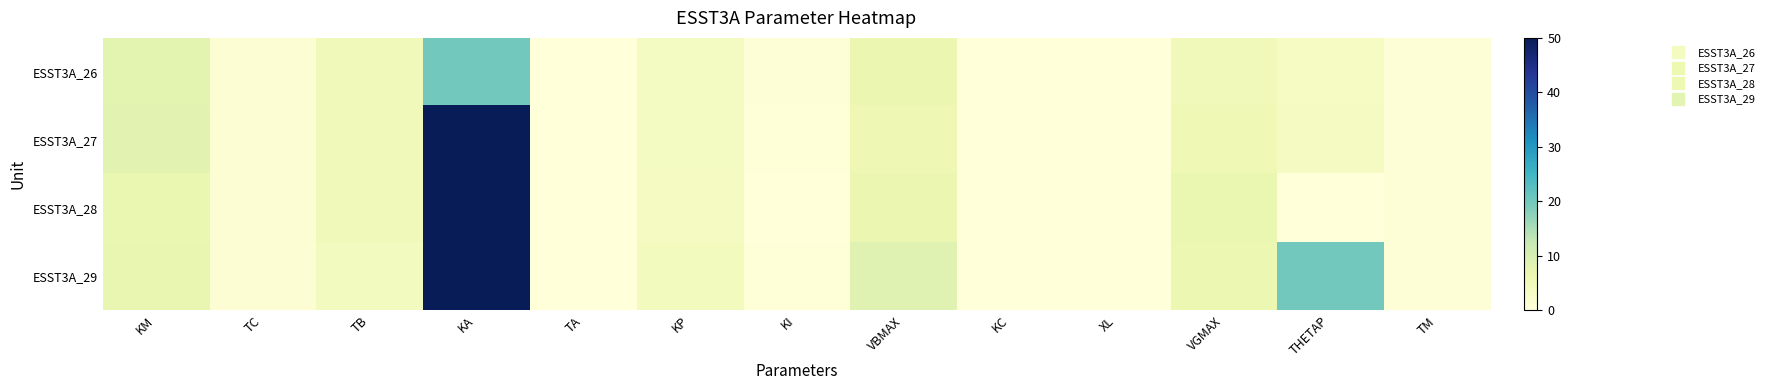

Which series has the largest total across all categories?

ESST3A_29